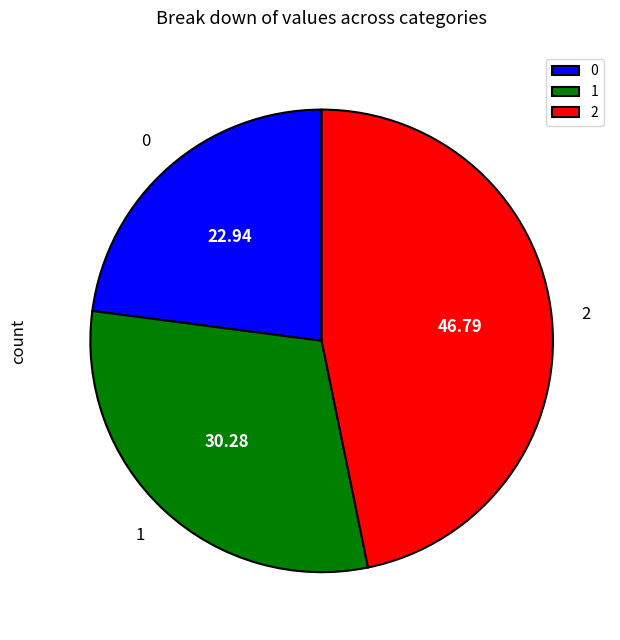

True or false: 1 accounts for 30% of the total.

True